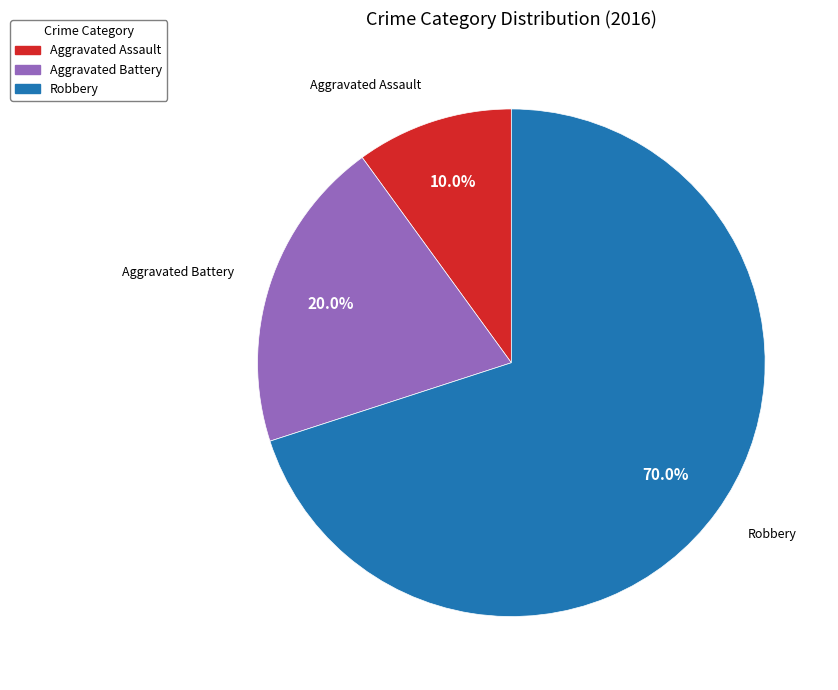

The Aggravated Assault slice represents 18% of the pie. True or false?

False